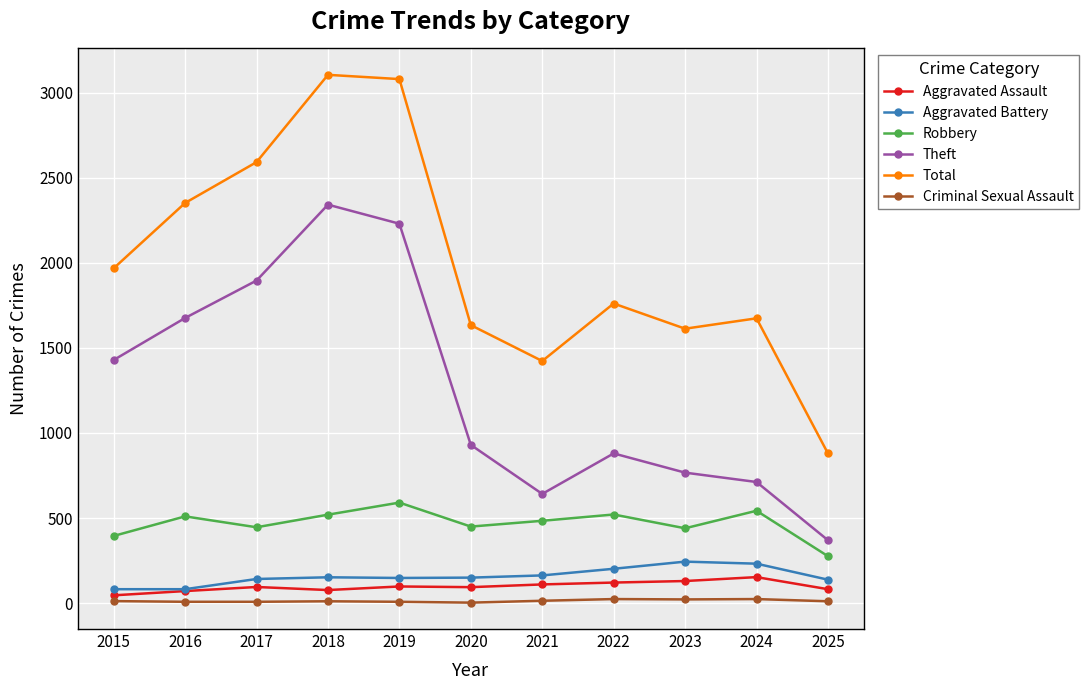

Is it true that Total equals 1674 at 2024?

True